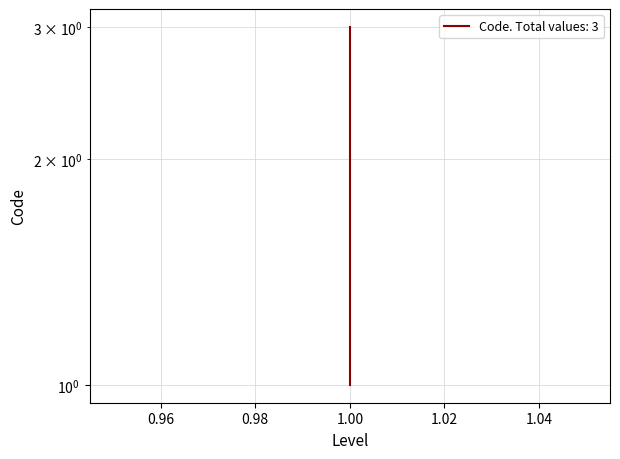

Which has a higher value, 1 or 1?

1